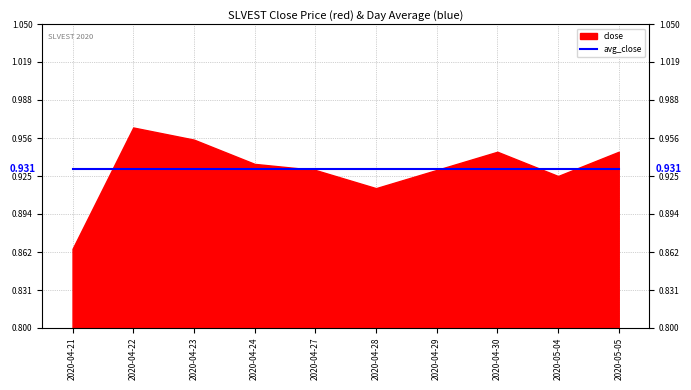

Which series has the largest total across all categories?

close